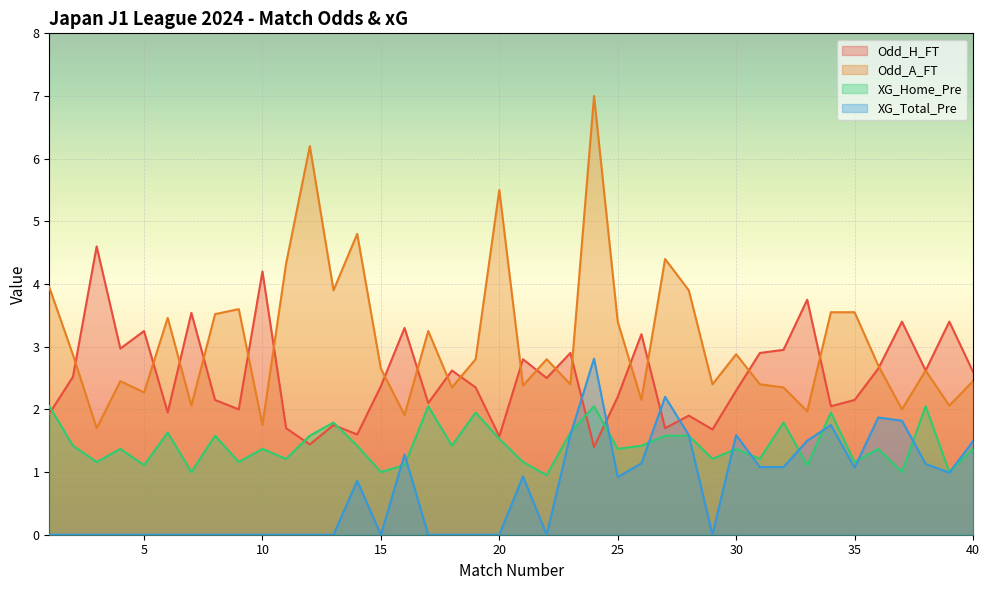

What is the lowest value of the Odd_H_FT series?

1.4